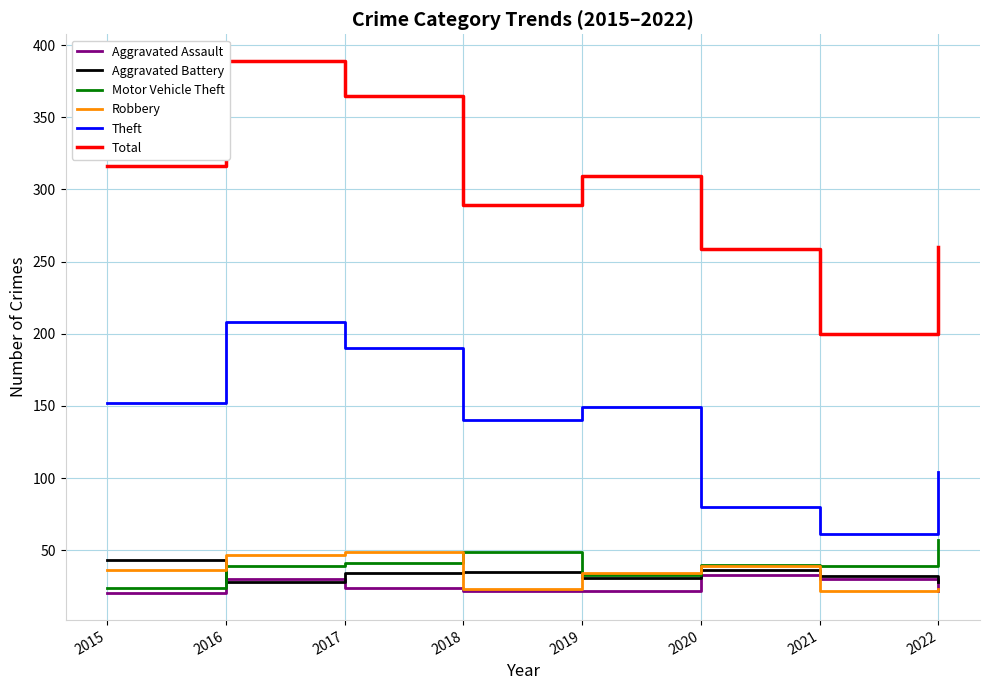

Is the value of Motor Vehicle Theft at 2018 greater than the value of Theft at 2021?

No